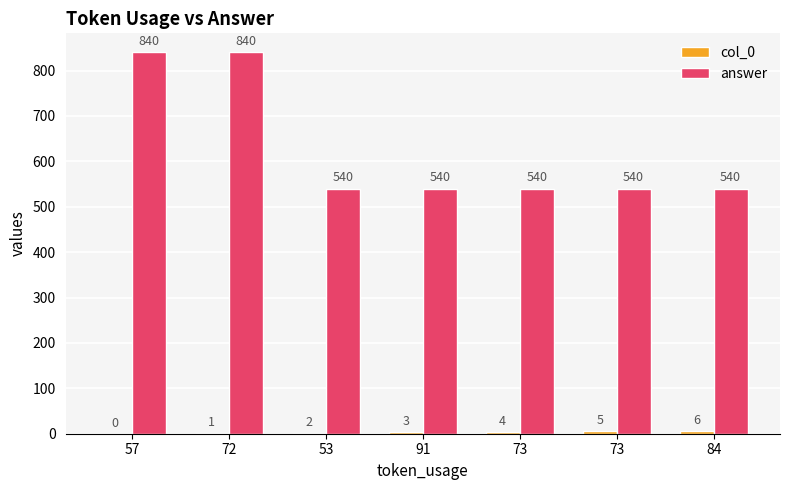

True or false: answer has a value of 840 at 57.

True